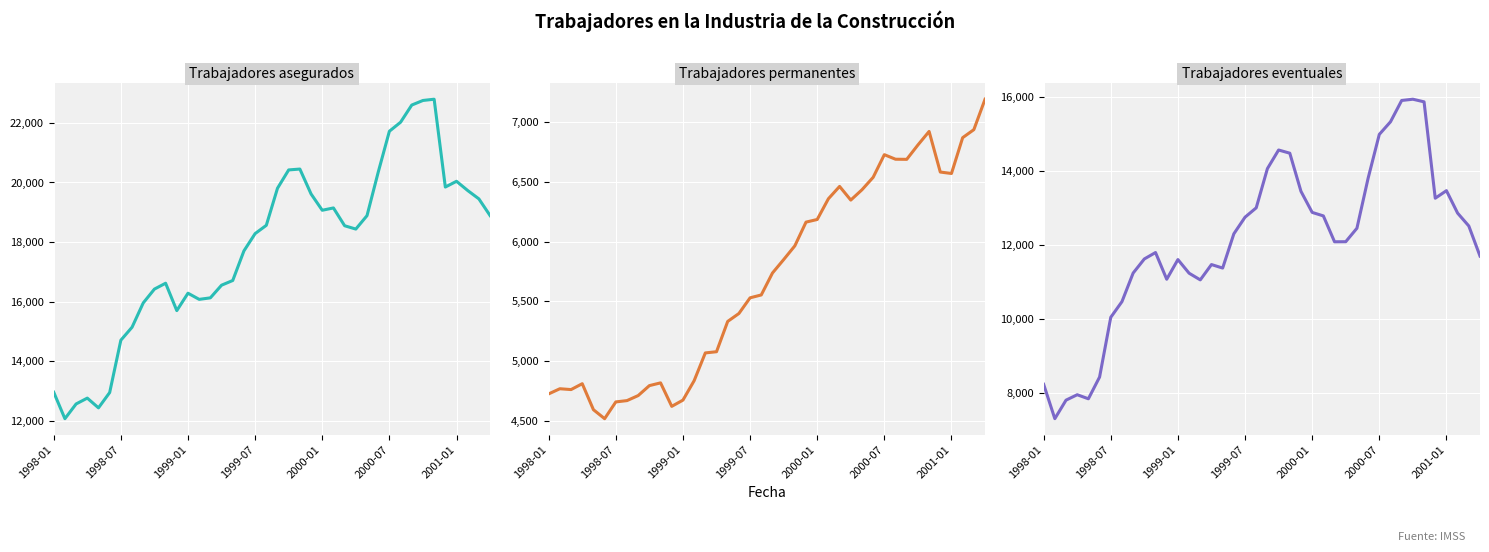

What is the difference between the second highest and minimum values in the Trabajadores asegurados series?

10689